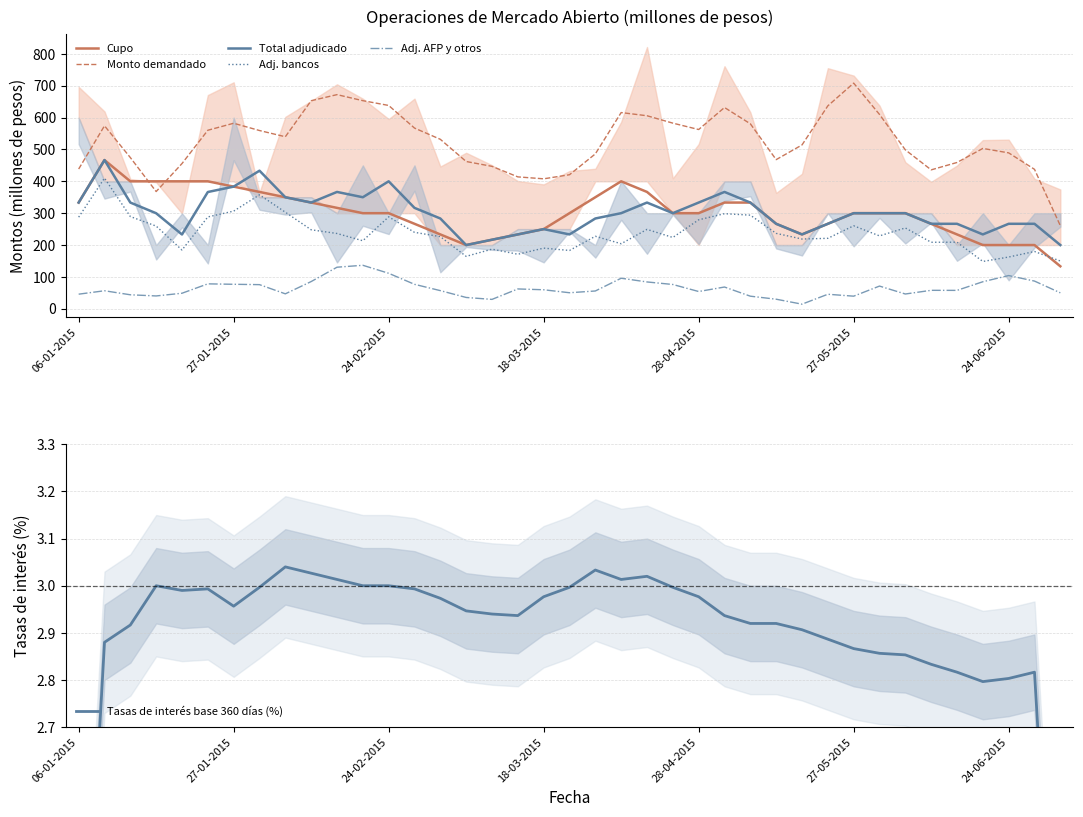

What is the approximate value of Monto demandado at 32?

498.7